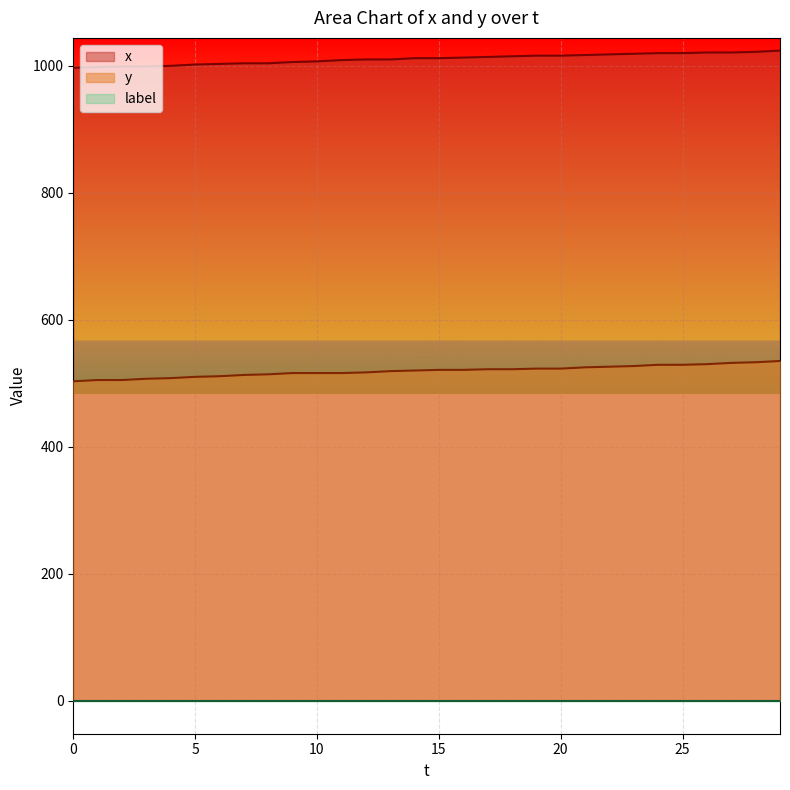

Which series has the largest total across all categories?

x